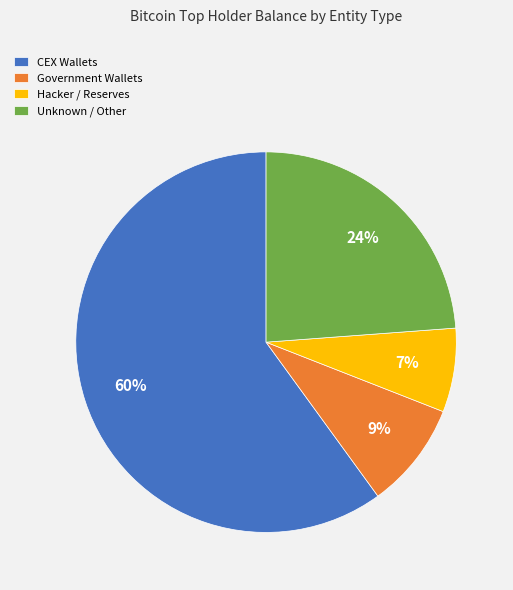

To the nearest percent, what is the difference between the Unknown / Other and Hacker / Reserves slice percentages?

17%